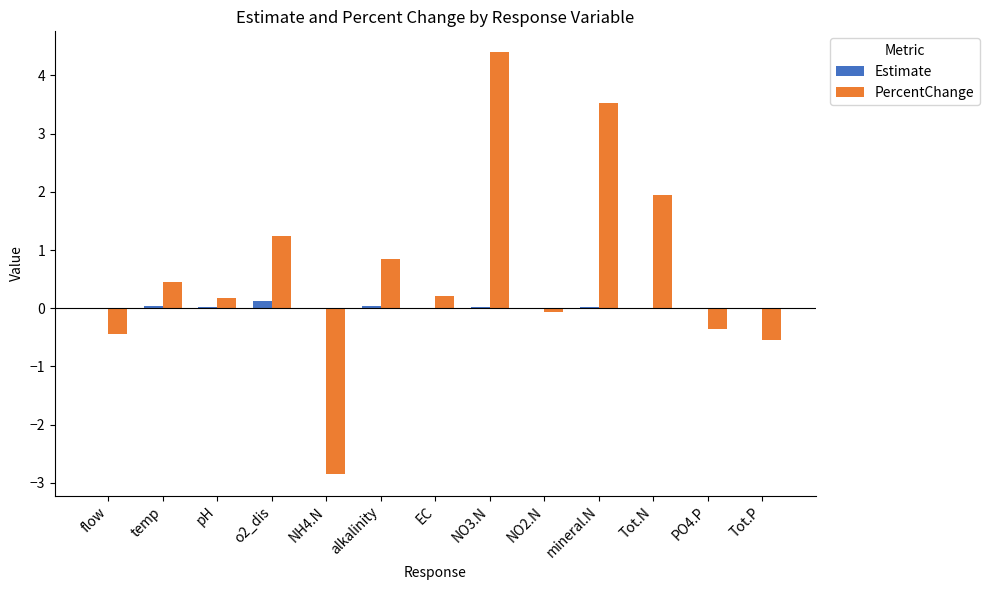

Is it true that PercentChange equals -0.8 at Tot.P?

False